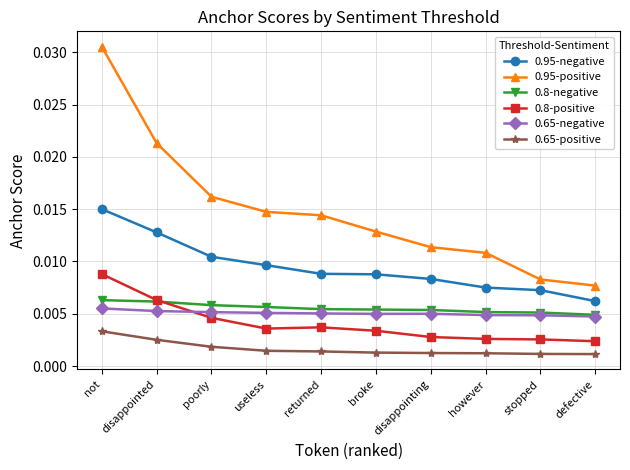

Does the chart have visible grid lines?

Yes